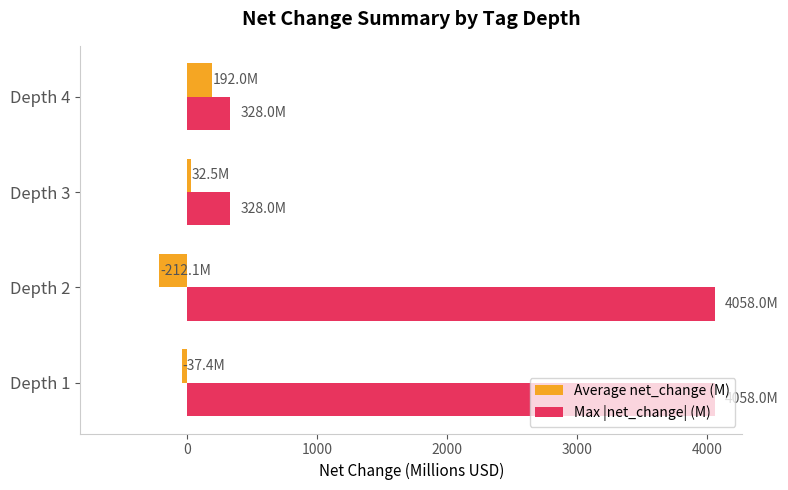

What are all the series names shown in the legend?

Average net_change (M), Max |net_change| (M)